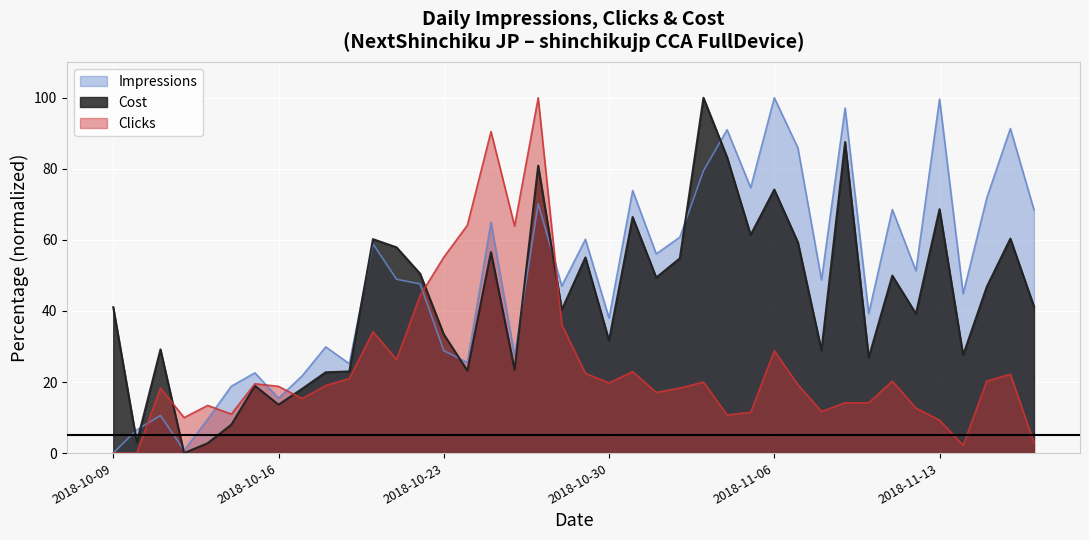

What is the sum of the Clicks values at 2018-10-20 and 2018-11-10?

48.3